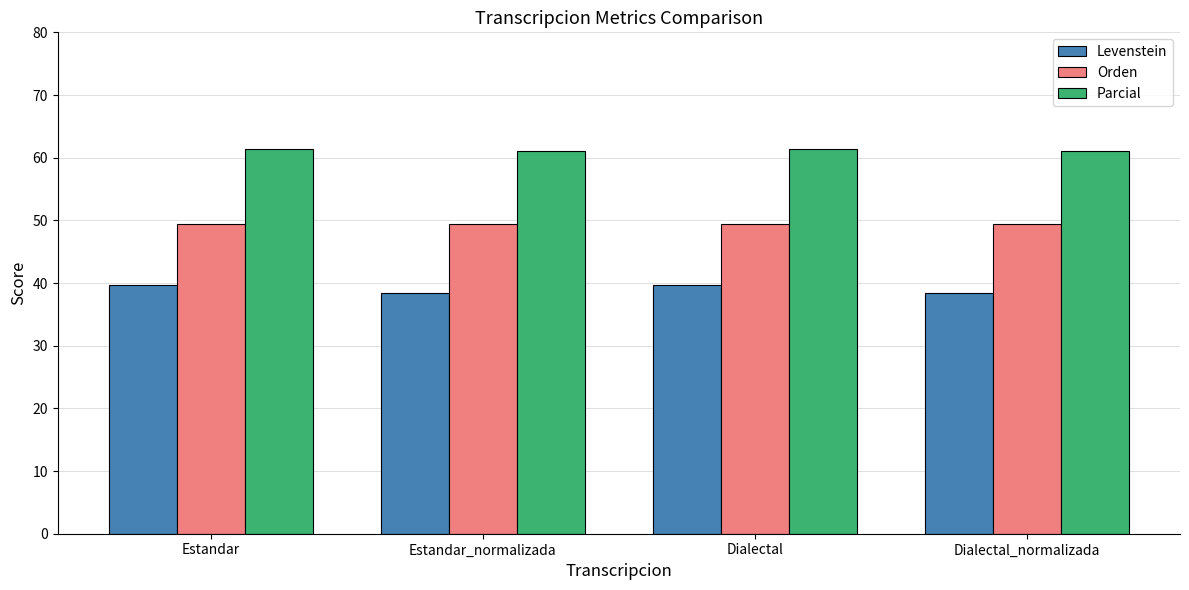

What is the minimum value shown in the chart?

38.5